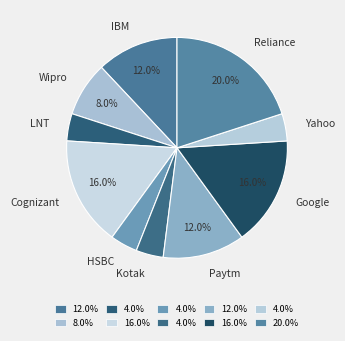

Count the number of slices in the pie.

10